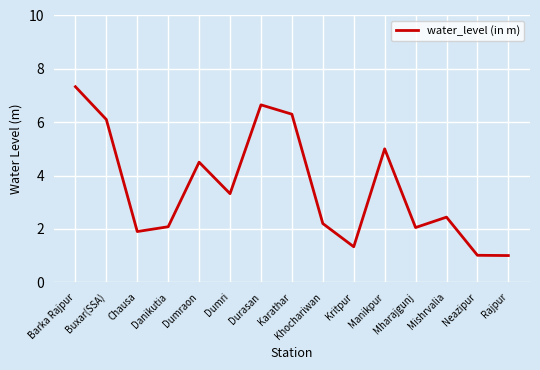

Is it true that the value at Durasan is 6.7?

True